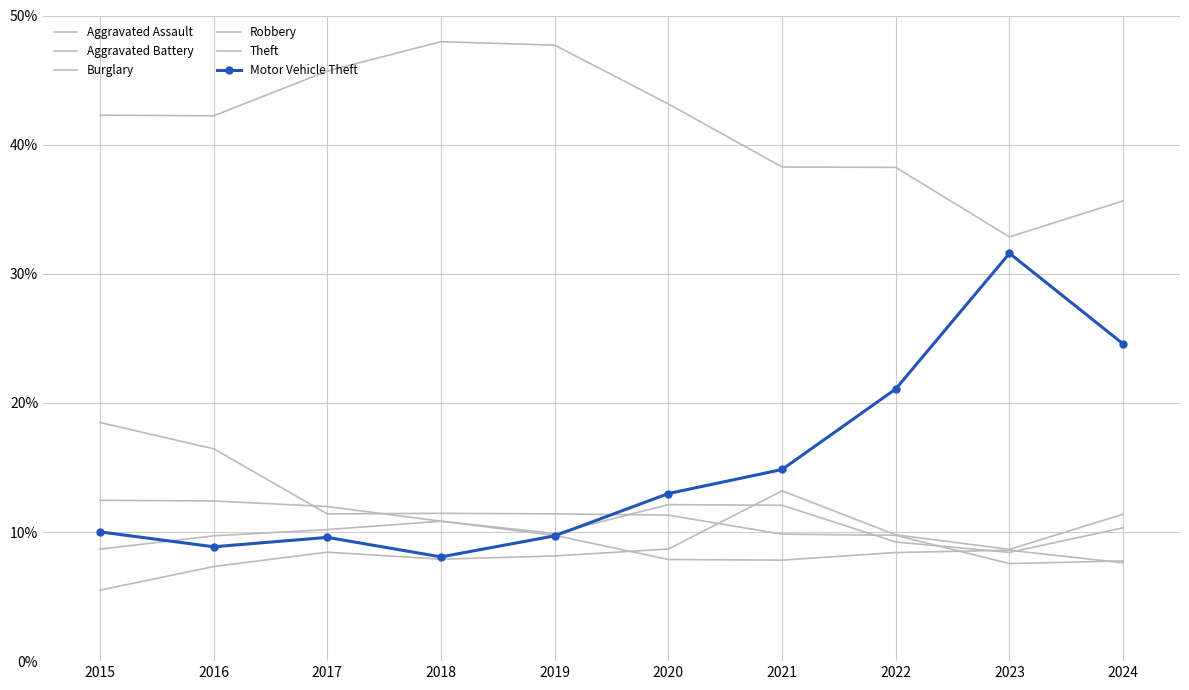

What is the value of the Robbery point at the 10th from the left?

7.6